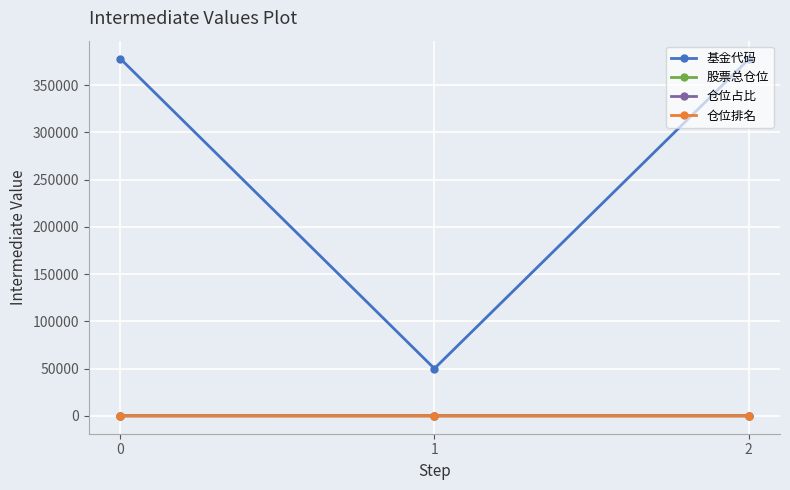

What is the sum of all 仓位占比 values?

25.4